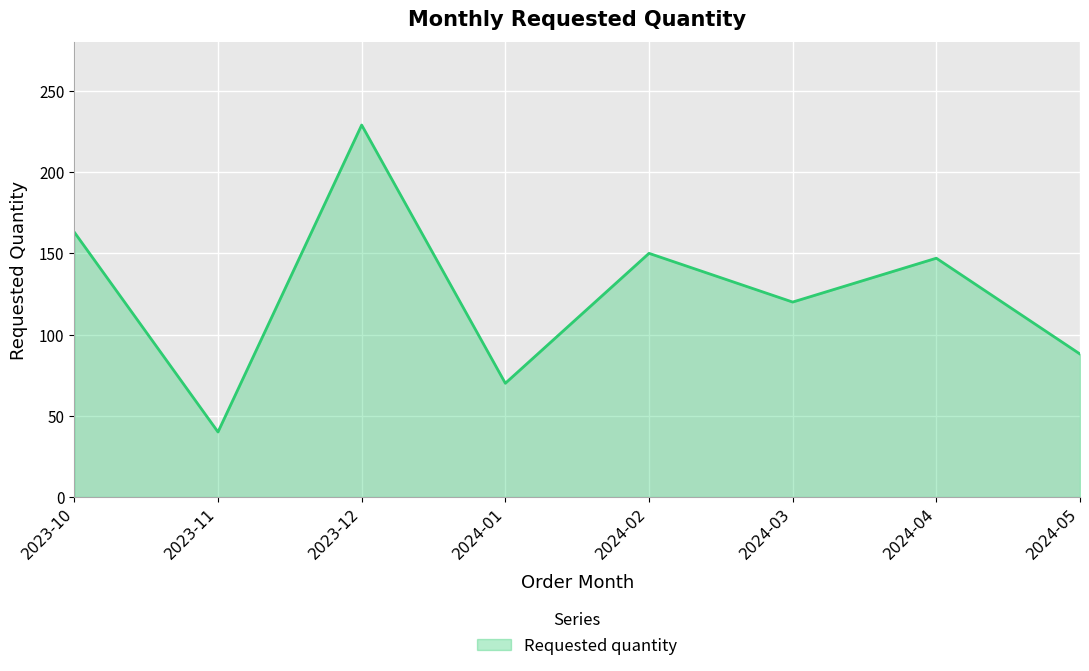

What is the ratio of the value at 2024-03 to the value at 2024-02?

0.8